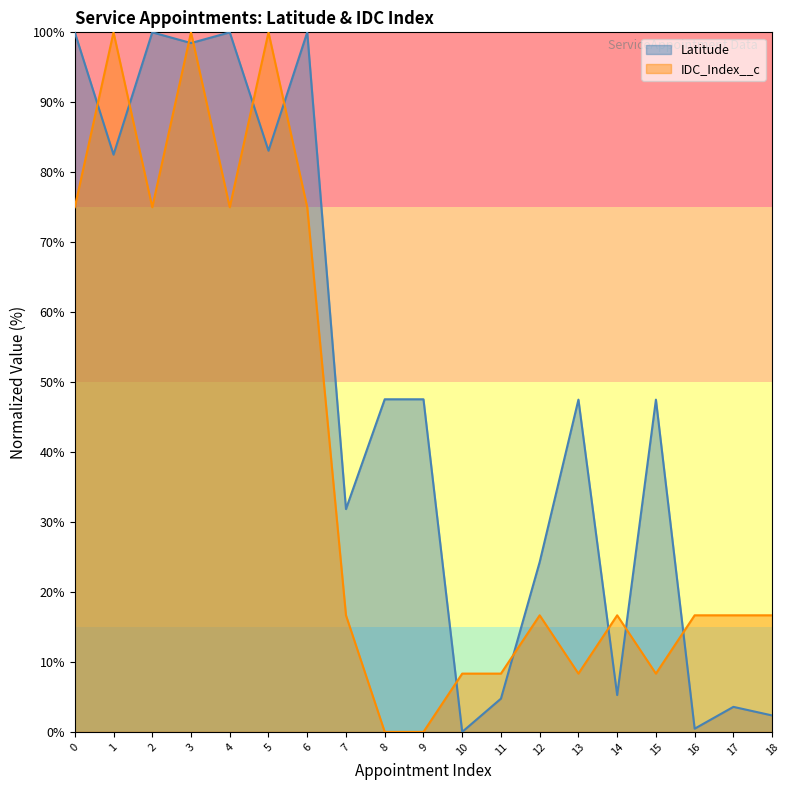

How many lines are shown in the chart?

2